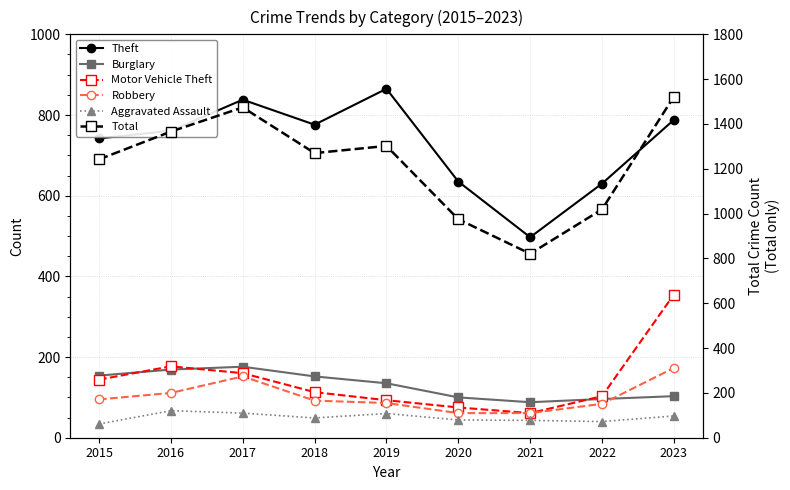

Does the chart display data point markers on the line(s)?

Yes